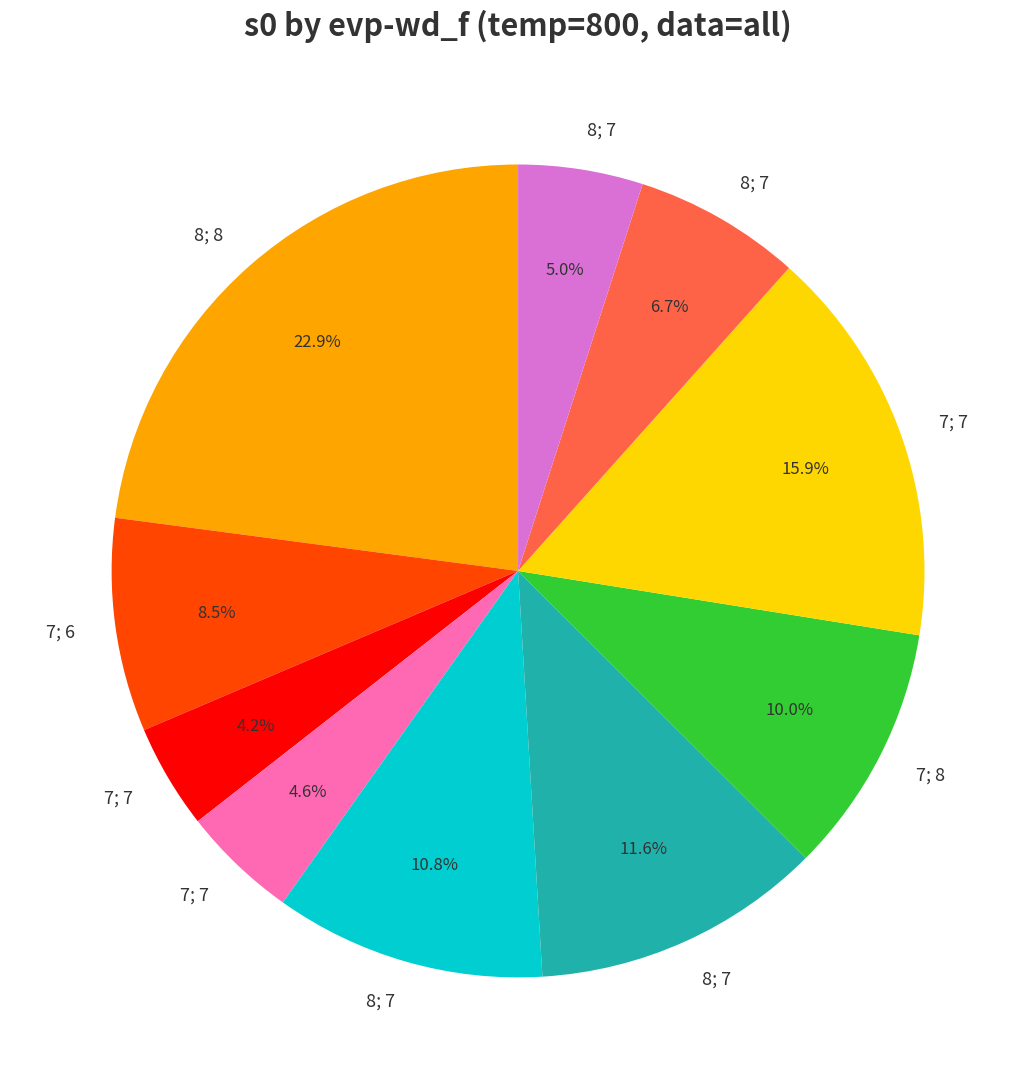

Is there any slice that represents more than half of the pie?

No